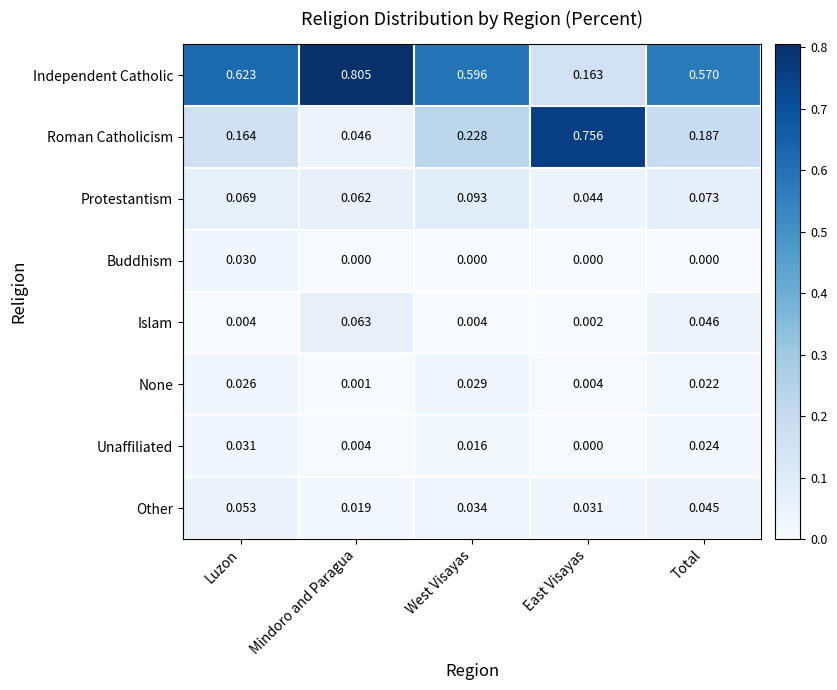

Rank the series at Total from highest to lowest value.

Independent Catholic, Roman Catholicism, Protestantism, Islam, Other, Unaffiliated, None, Buddhism